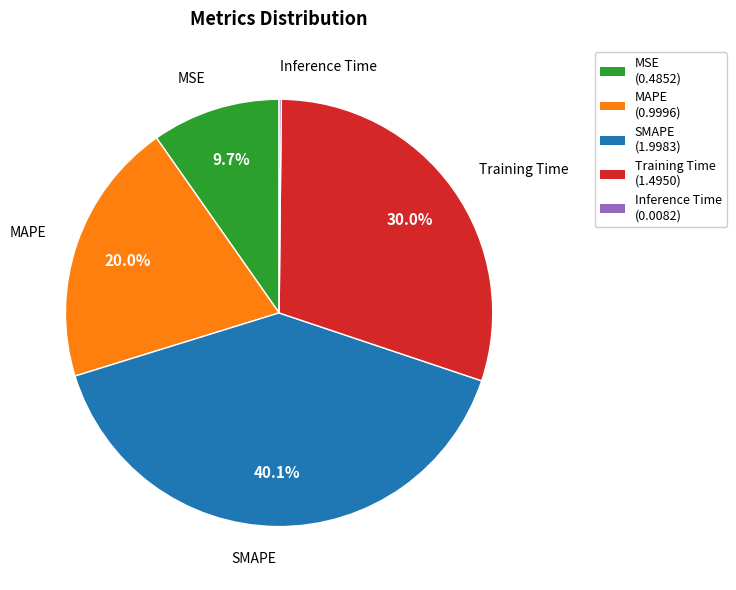

What percentage is NOT represented by MAPE?

80.0%